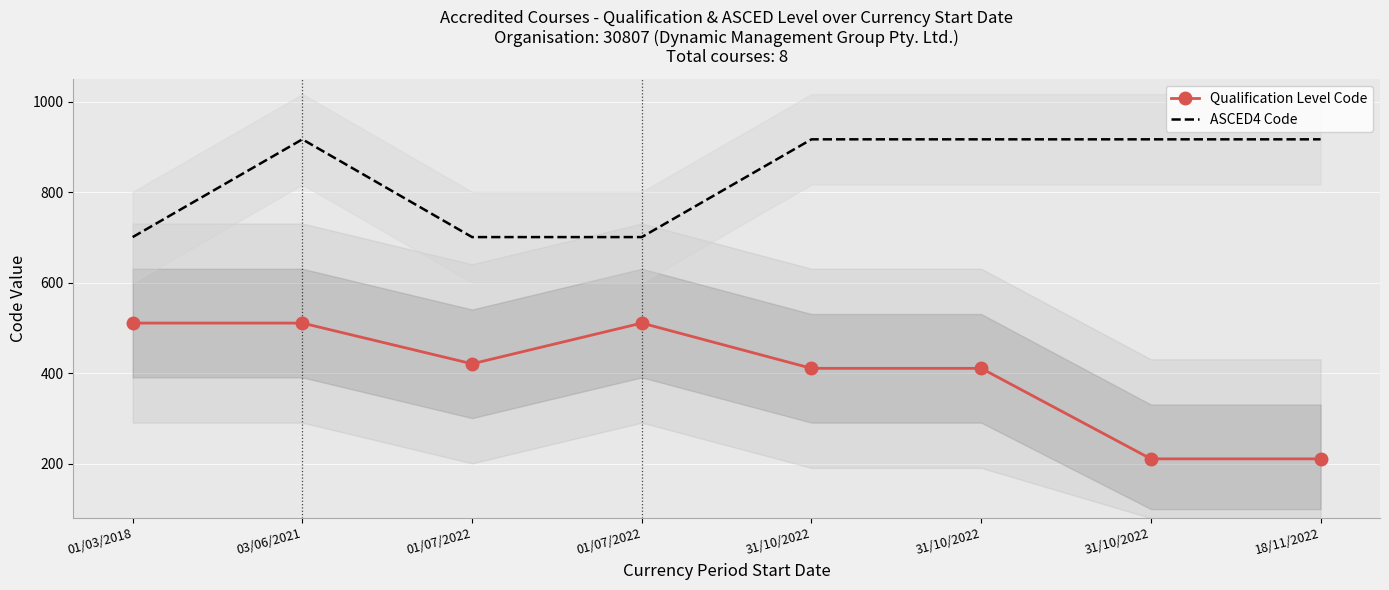

What is the label of the 6th point from the left?

31/10/2022